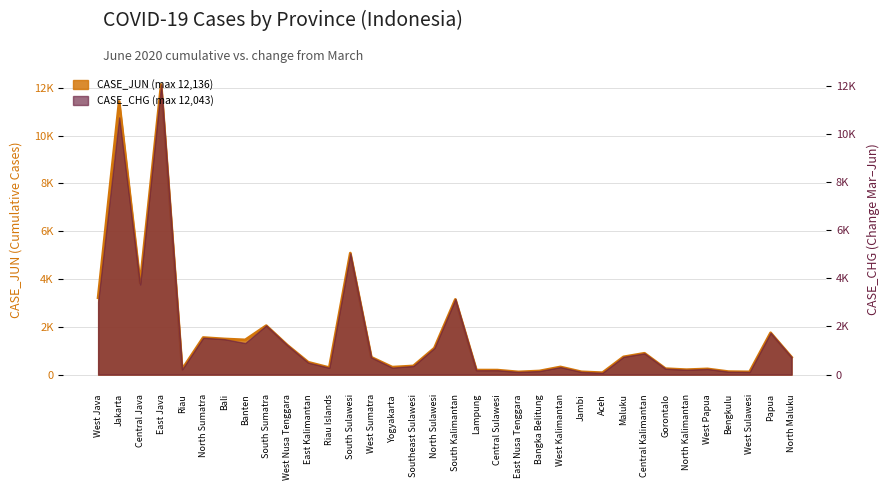

What is the value of the 21st point from the left?

113